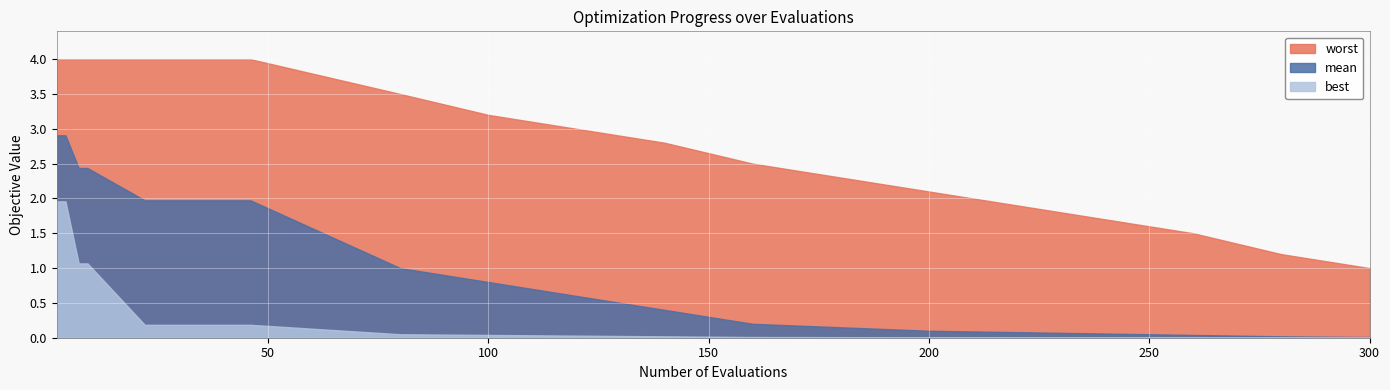

What is the greatest value displayed?

4.0